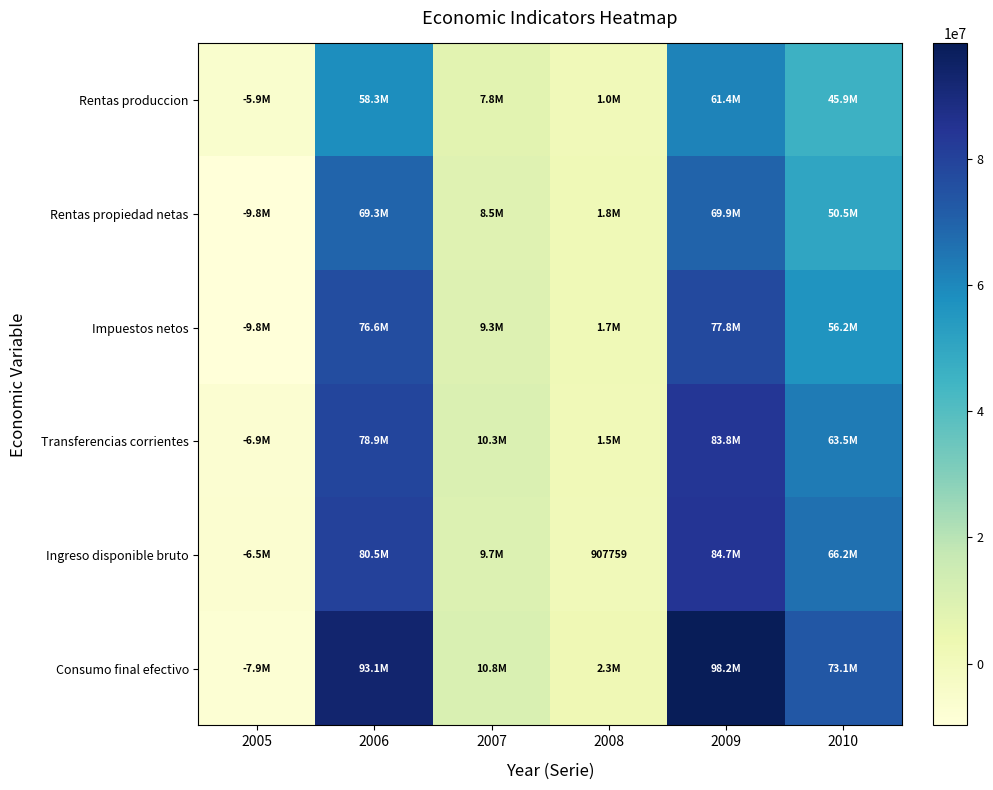

What is the greatest value displayed?

98234528